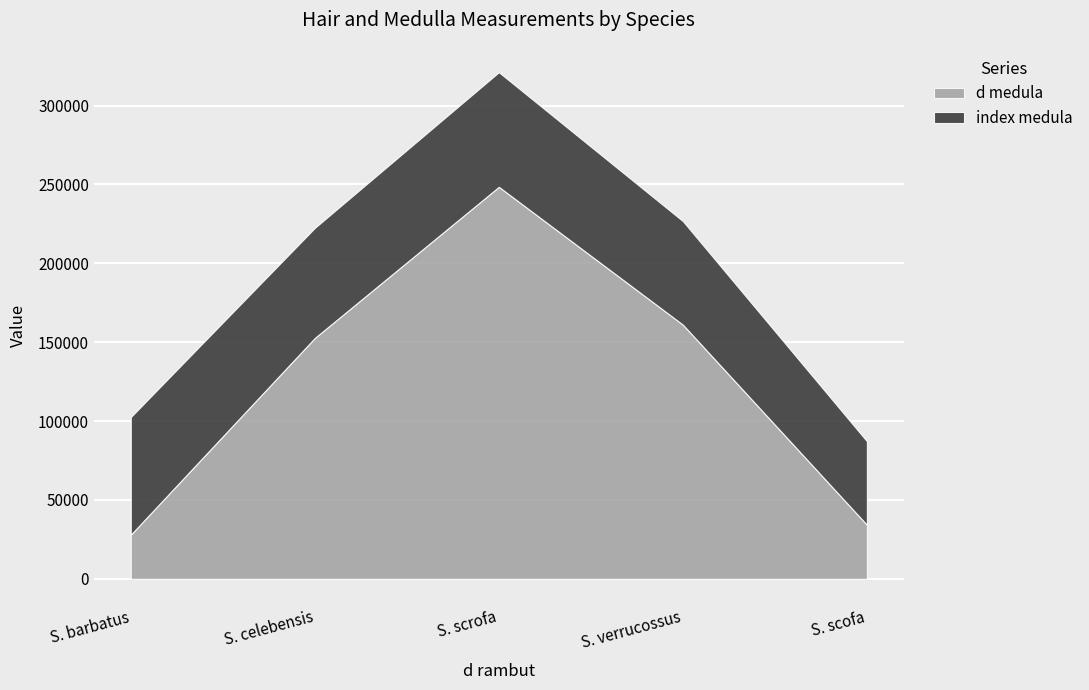

True or false: d medula and index medula intersect in this chart.

False